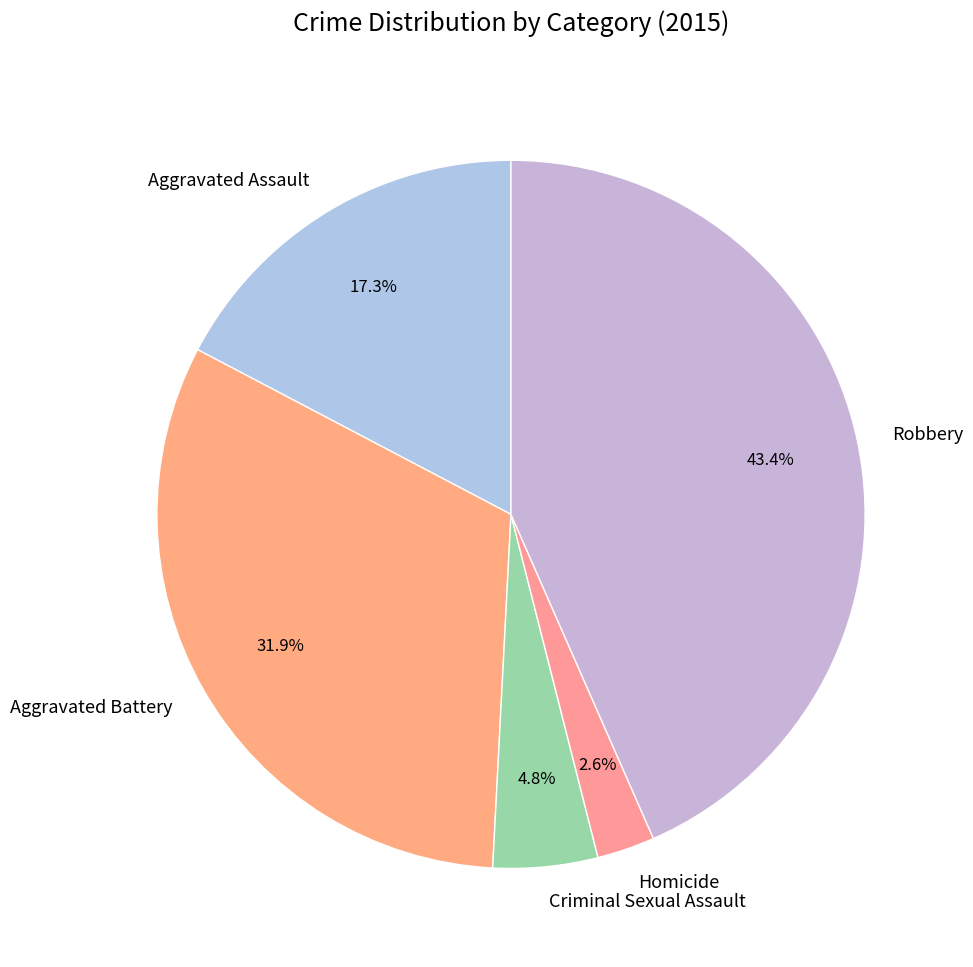

Does Aggravated Assault represent more than half of the total?

No